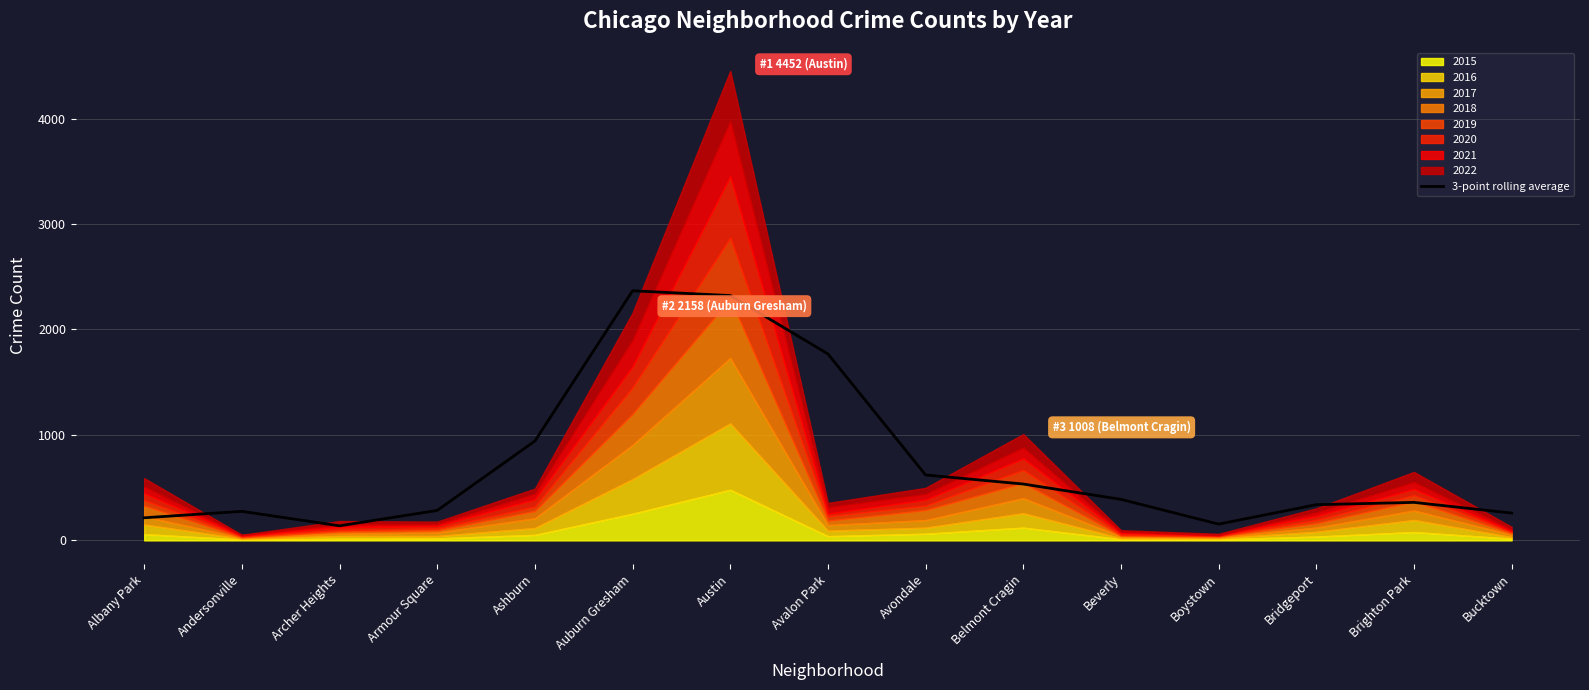

At which category does the data reach its first local valley?

Archer Heights